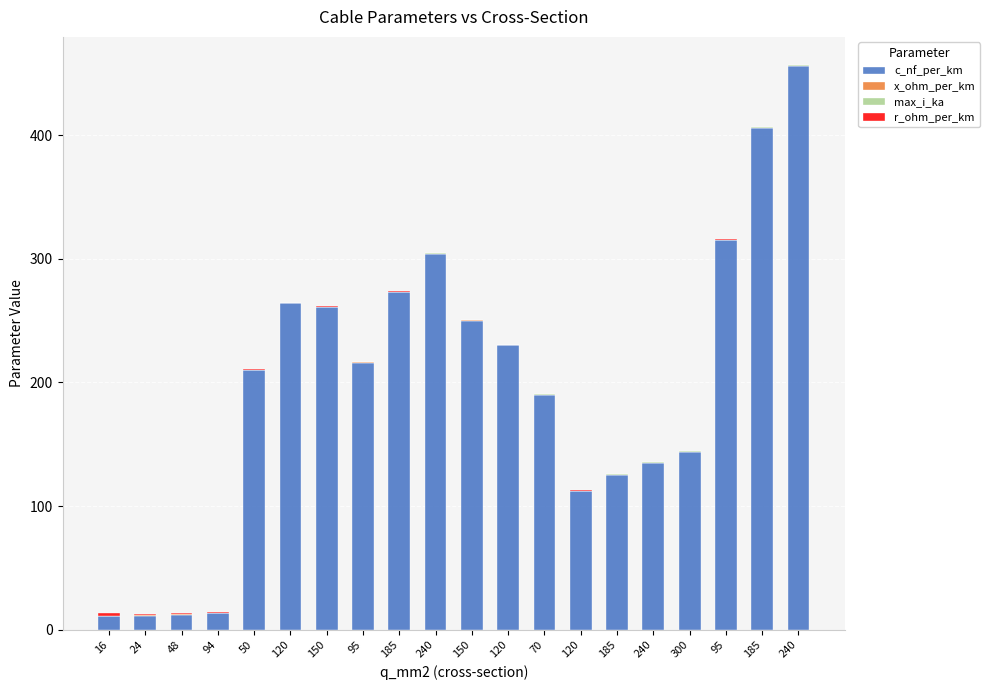

At which label is c_nf_per_km closest to 233?

120